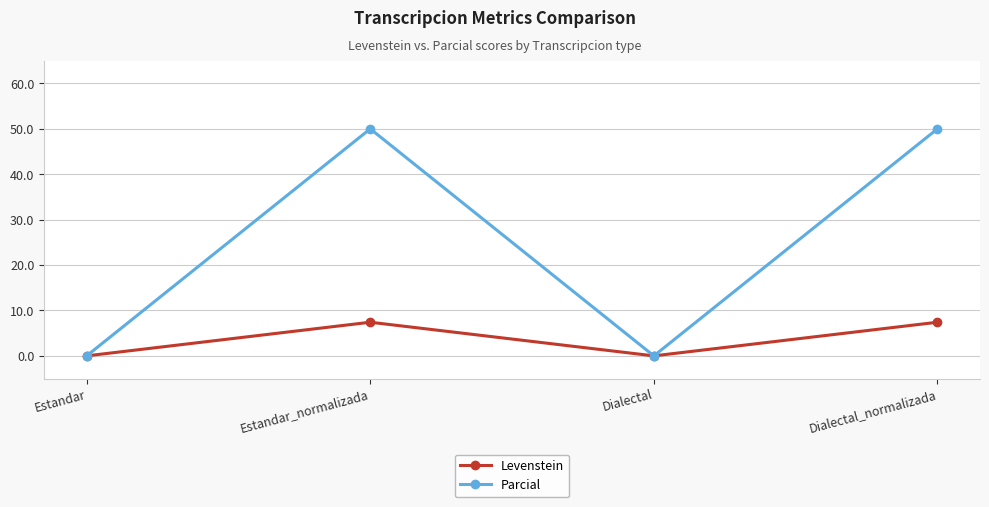

What are all the series names shown in the legend?

Levenstein, Parcial